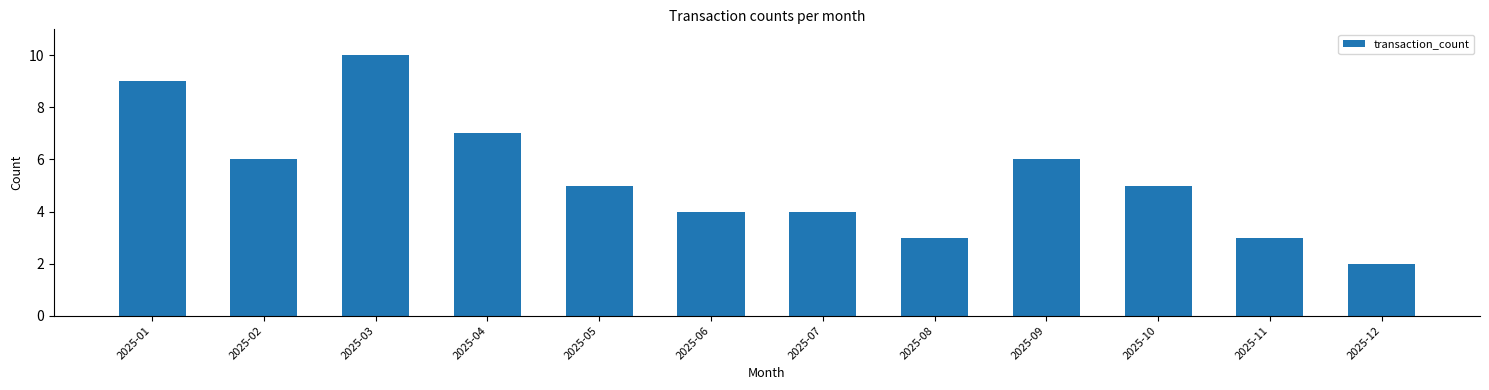

Does the chart contain any negative values?

No